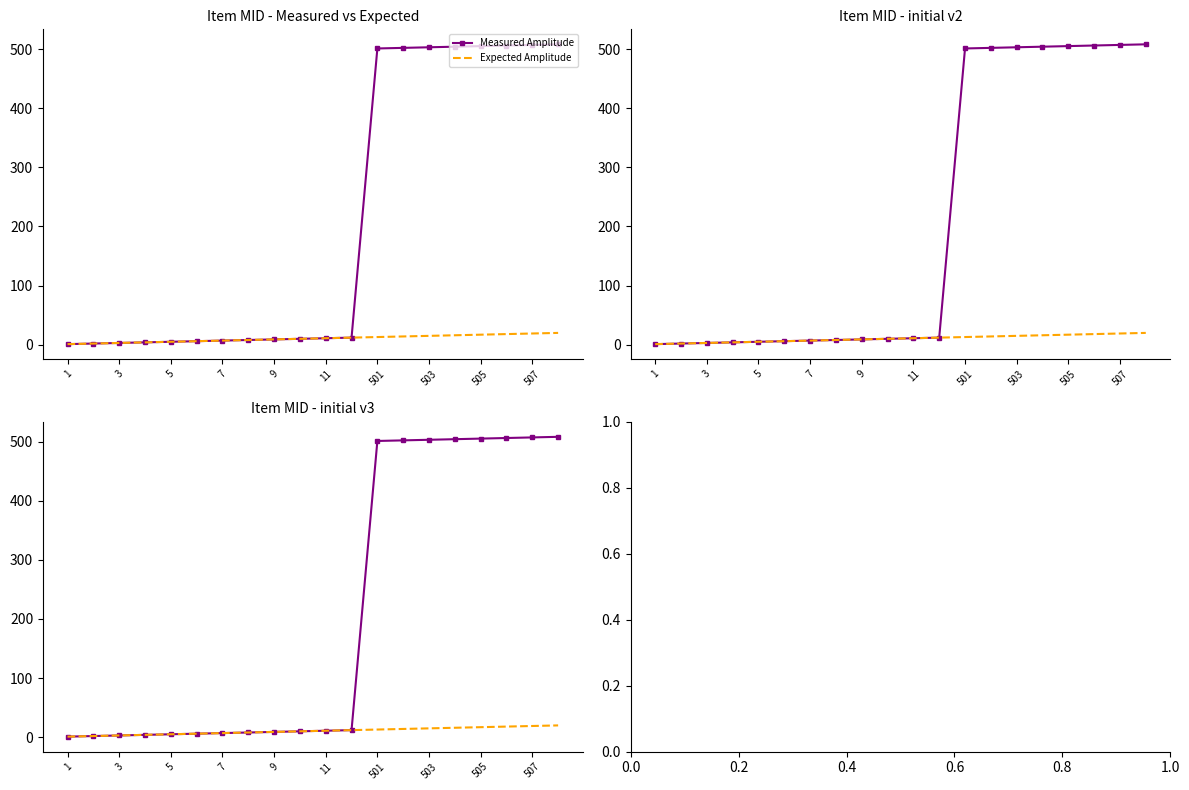

What are all the series names shown in the legend?

Measured Amplitude, Expected Amplitude